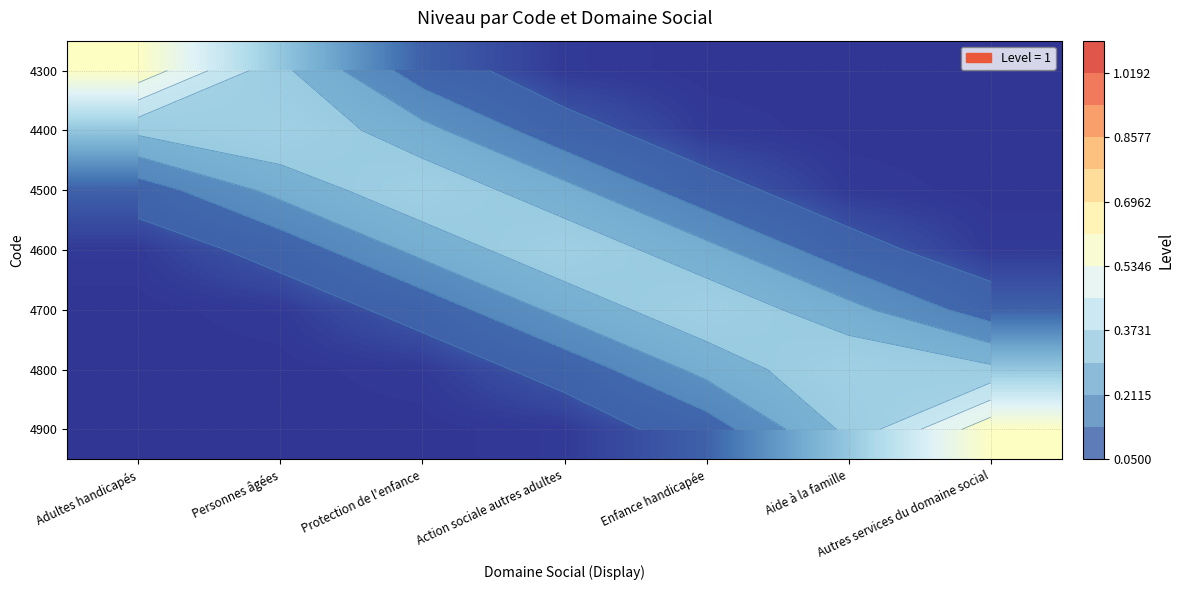

What is the sum of the 4300 values at Aide à la famille and Personnes âgées?

0.3